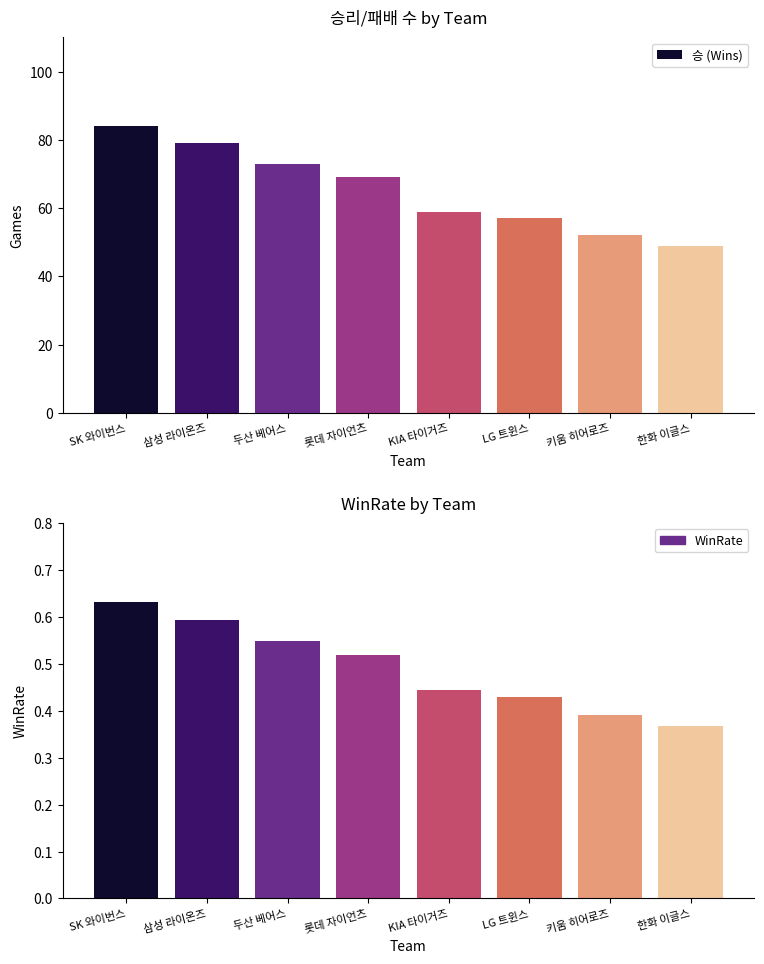

Reading left to right, what are all the values shown in this chart?

SK 와이번스=84	삼성 라이온즈=79	두산 베어스=73	롯데 자이언츠=69	KIA 타이거즈=59	LG 트윈스=57	키움 히어로즈=52	한화 이글스=49